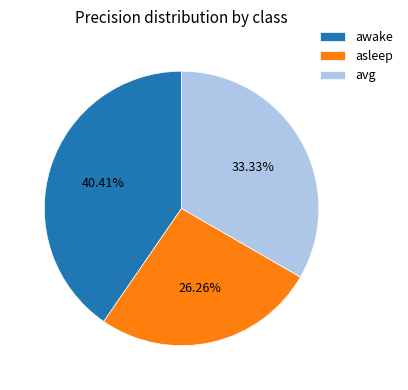

Is there any slice that represents more than half of the pie?

No